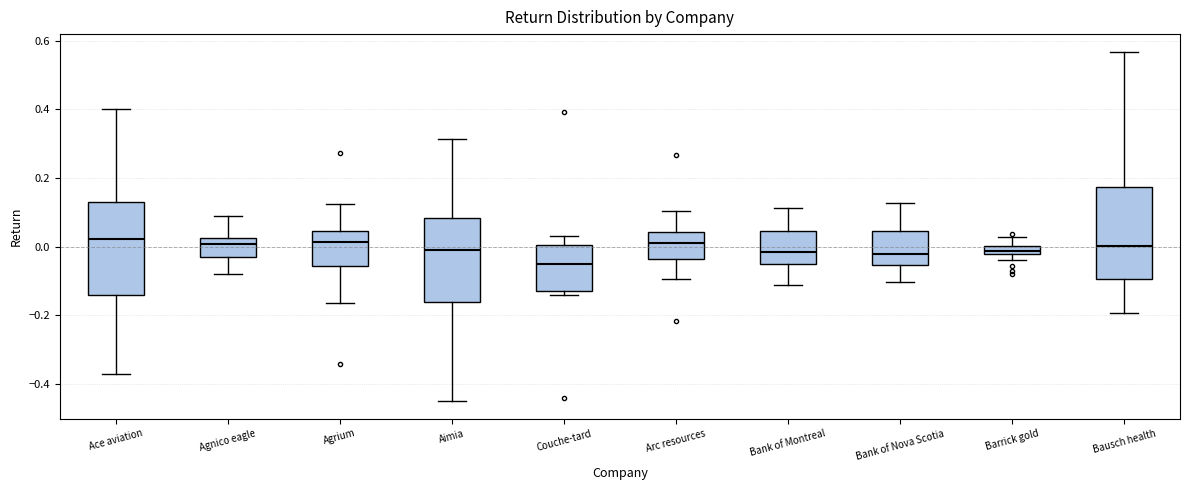

Where does the median line of the box for Bausch health sit on the y-axis? The values are not printed on the chart, so give them approximately, as read against the axis.

0.00